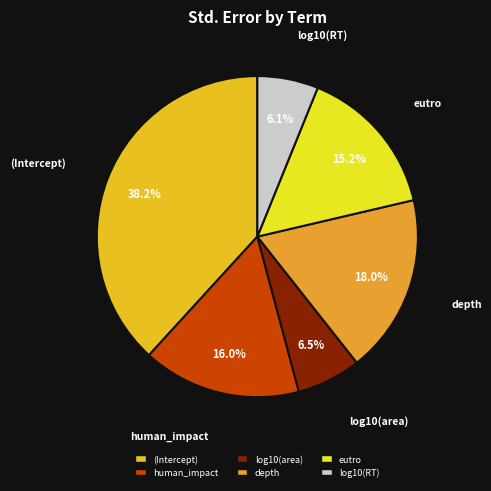

How many slices are in this pie chart?

6